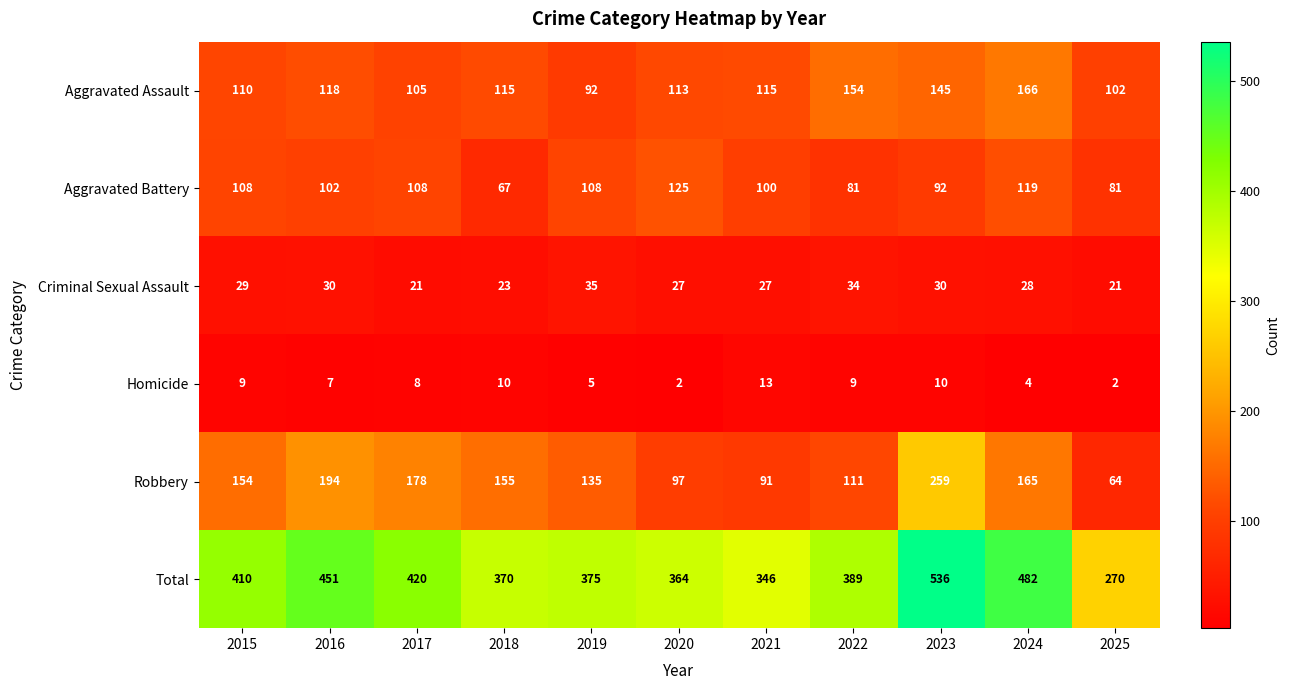

The value of Homicide at 2024 is 4. True or false?

True